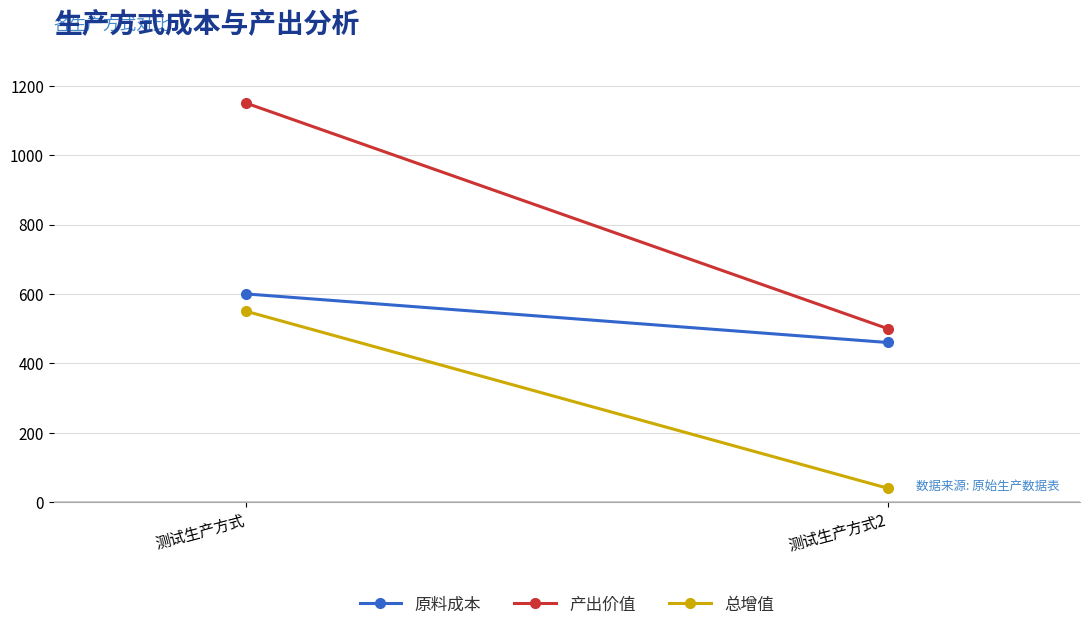

What is the sum of all 总增值 values?

590